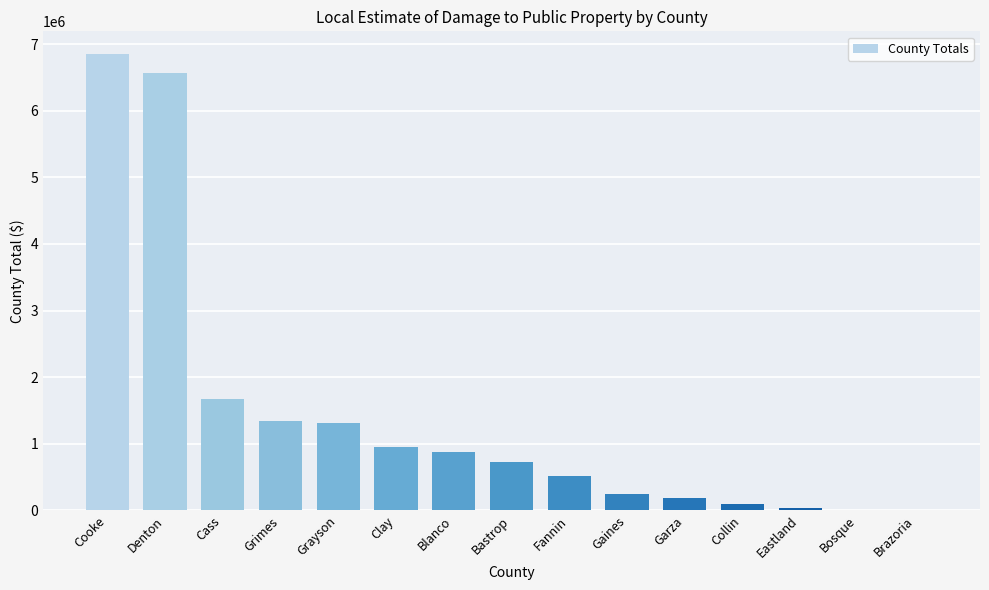

Count the number of categories in the chart.

15